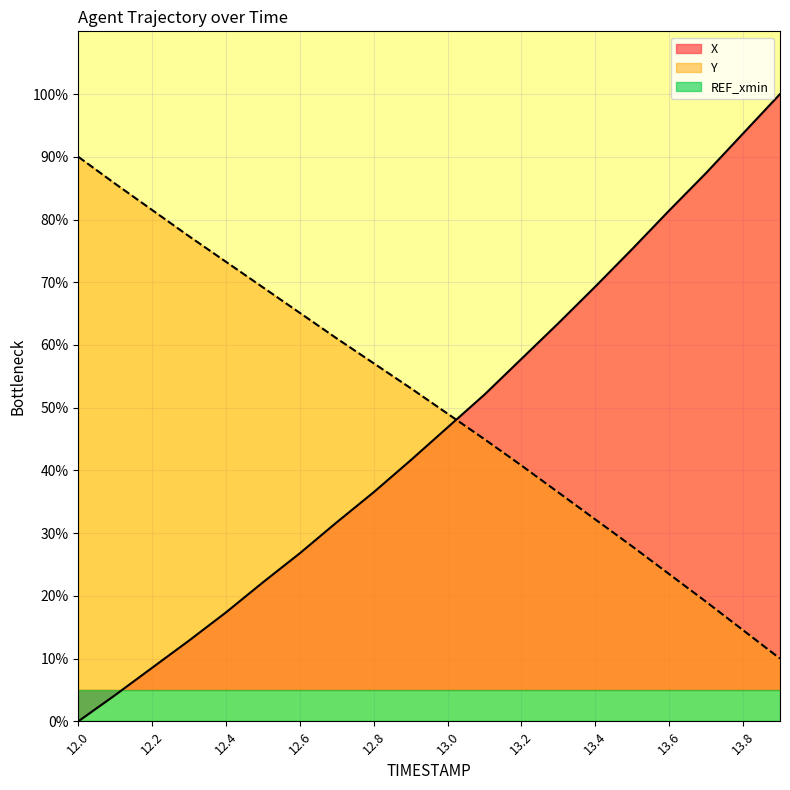

What is the difference between the X values at 13.3 and 13.6?

18.0